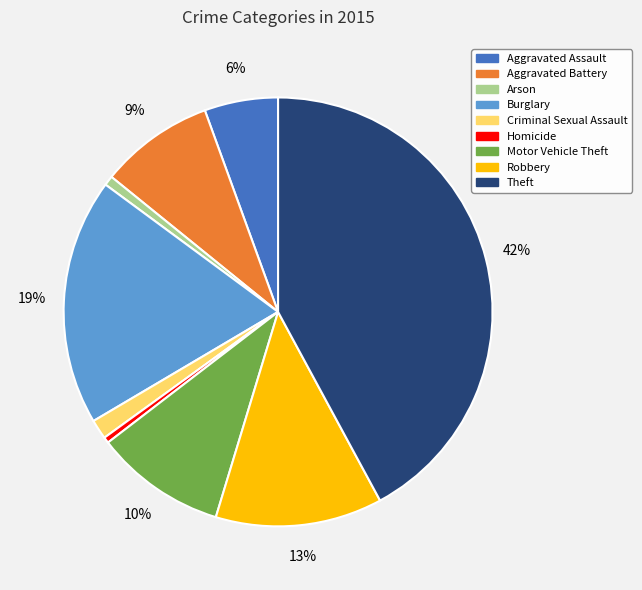

To the nearest percent, what is the difference between the Arson and Motor Vehicle Theft slice percentages?

9%